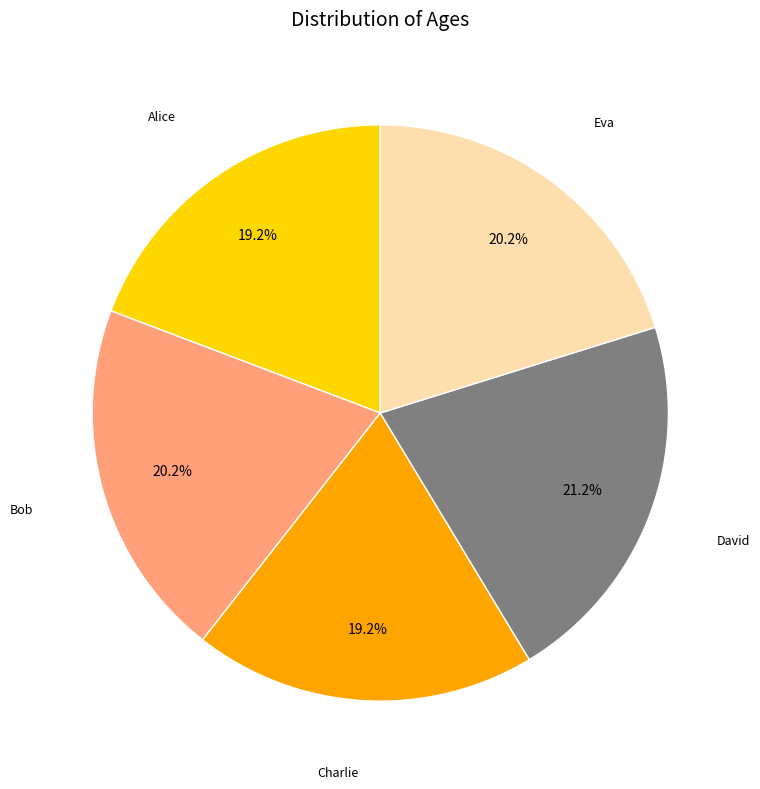

Does any single category account for the majority?

No